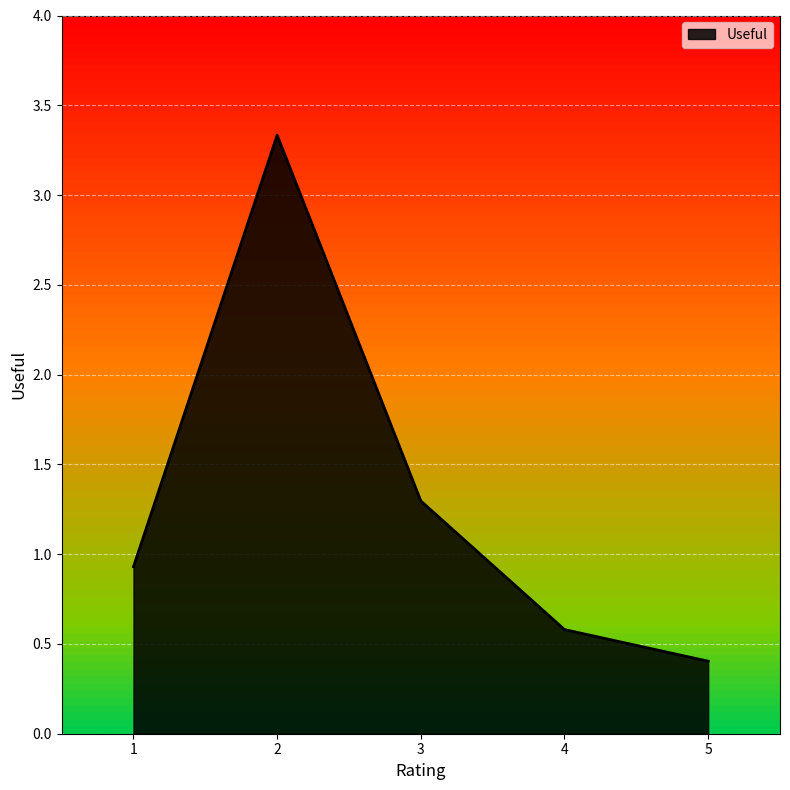

What is the minimum value shown in the chart?

0.4